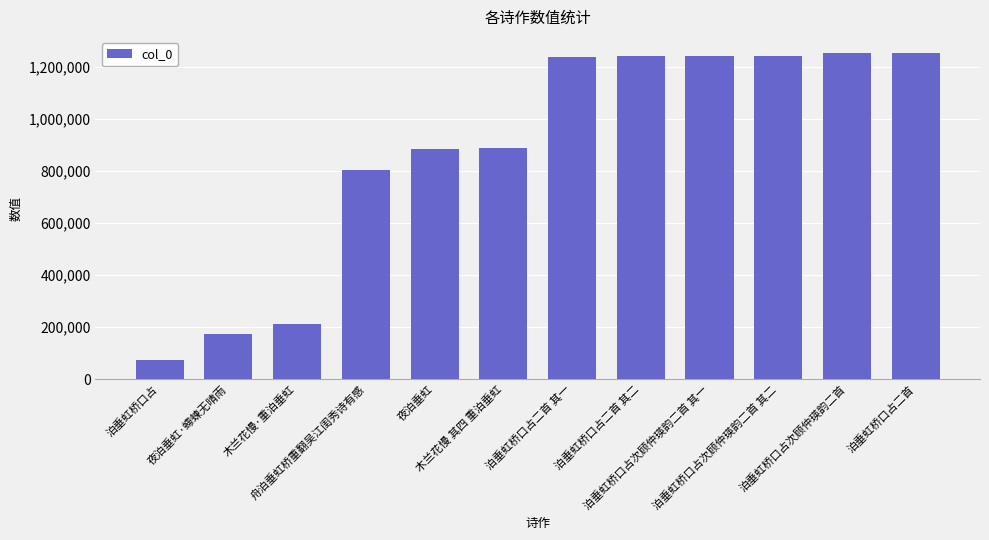

Which label corresponds to the smallest value in the chart?

泊垂虹桥口占